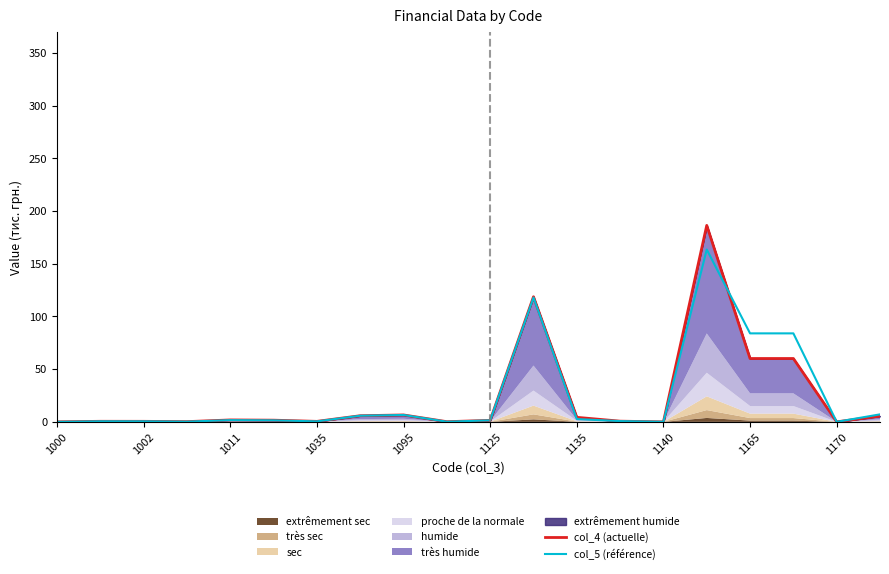

True or false: col_5 (référence) has a value of 1.5 at 1125.

True